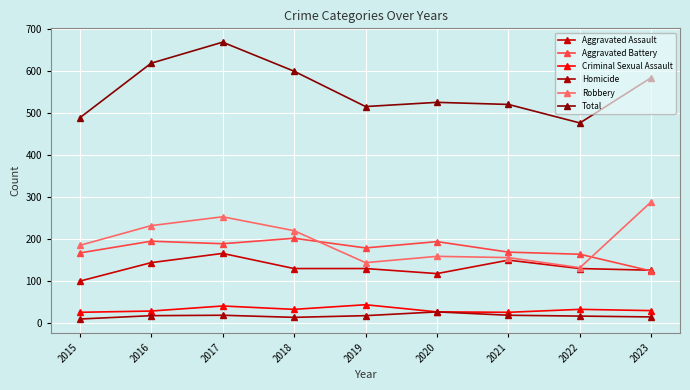

How many data points in Aggravated Battery are less than 179?

4